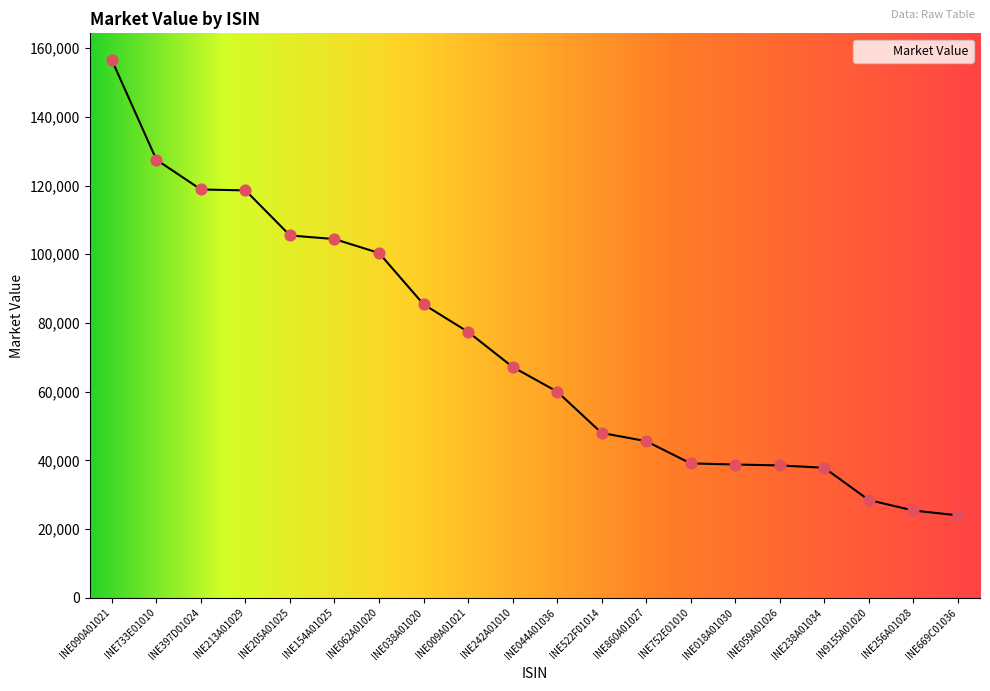

What is the ratio of the value at INE038A01020 to the value at INE018A01030?

2.2